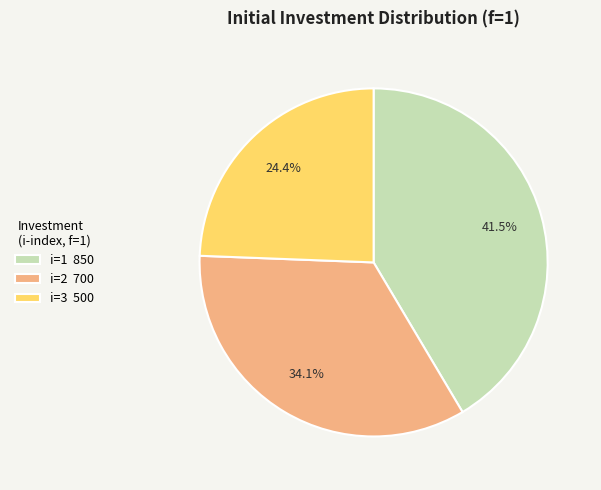

Rank the categories by value from lowest to highest.

i=3, i=2, i=1